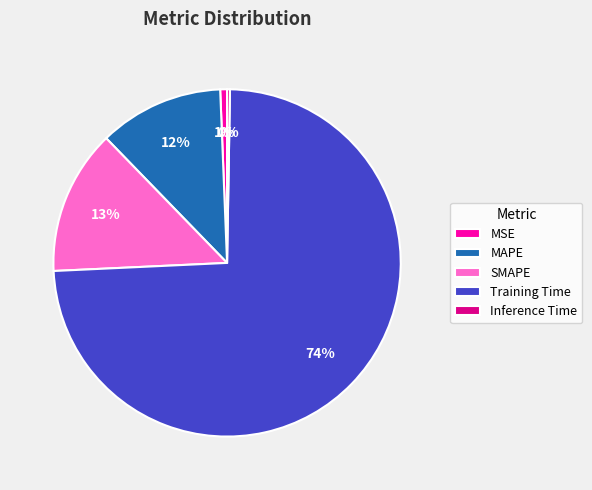

Does any single category account for the majority?

Yes